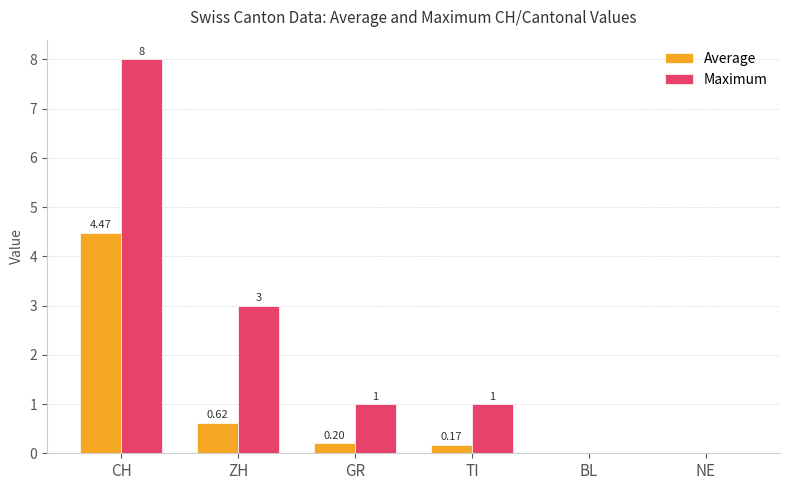

How many groups of bars are there?

6